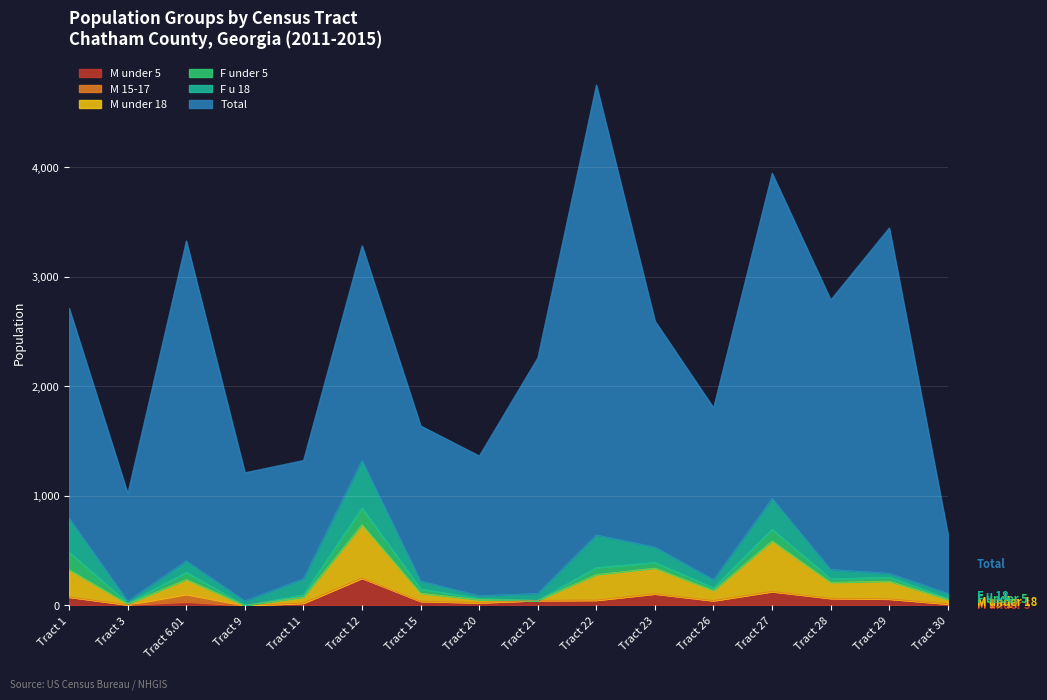

Where is the first local minimum for M under 5?

Tract 3